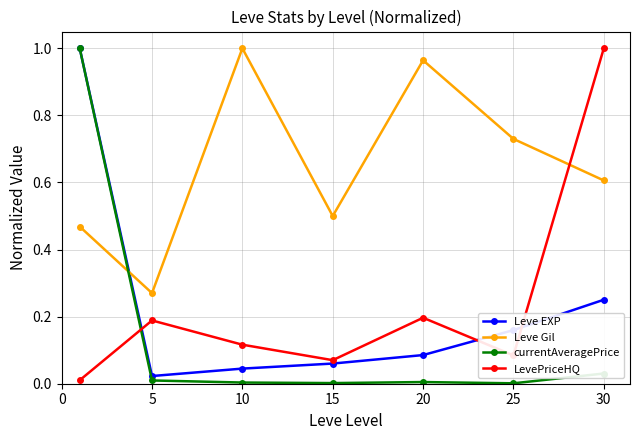

How many times do currentAveragePrice and Leve Gil cross each other?

1